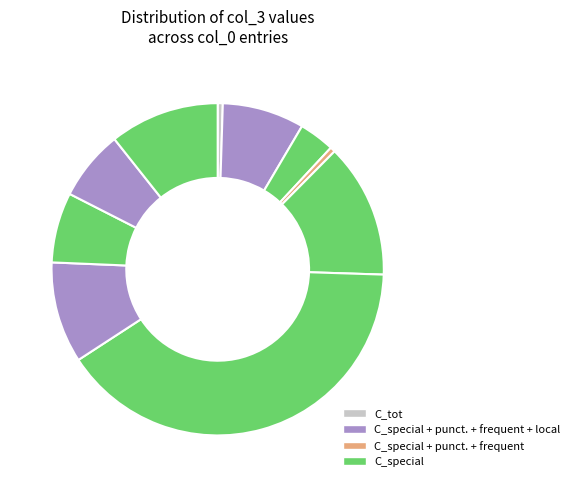

How many segments does this pie chart have?

10